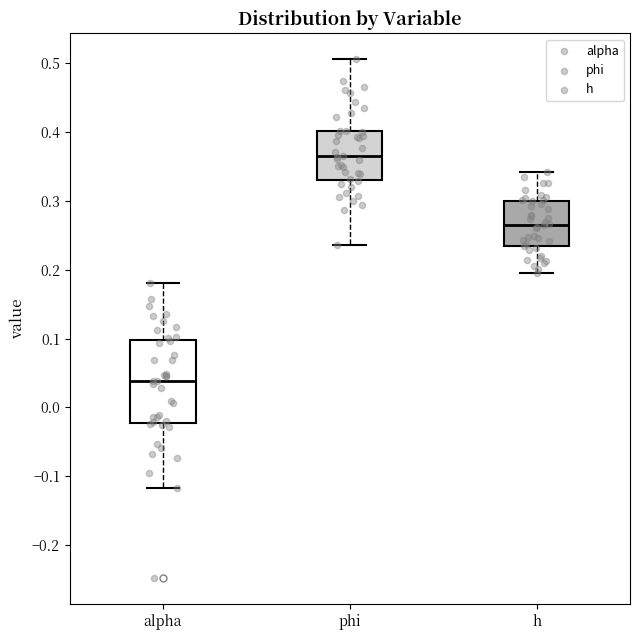

Reading left to right, read every box against the y-axis: the position of its median line, the range the box covers, and the ends of its whiskers. The values are not printed on the chart, so give them approximately, as read against the axis.

alpha: median 0.04, box -0.02 to 0.10, whiskers -0.12 to 0.18
phi: median 0.37, box 0.33 to 0.40, whiskers 0.24 to 0.51
h: median 0.27, box 0.23 to 0.30, whiskers 0.19 to 0.34